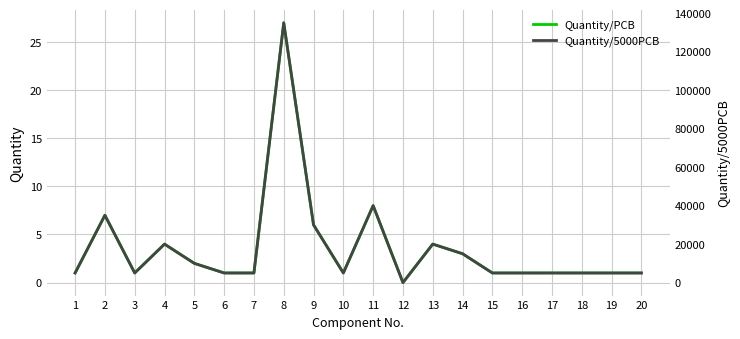

At which label does Quantity/5000PCB first exceed 5000?

2